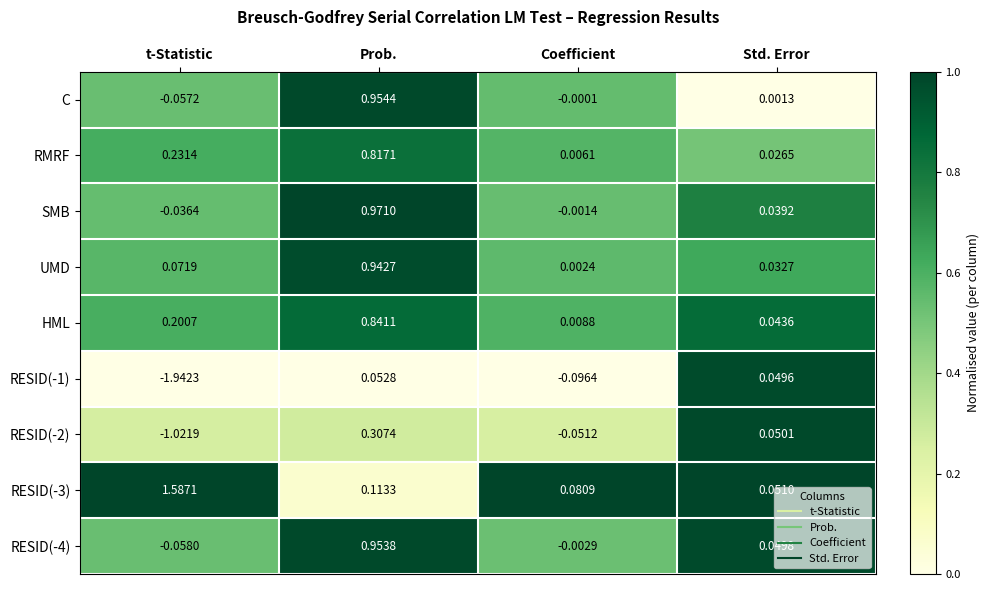

Where does the RESID(-2) series first go above 0?

Prob.